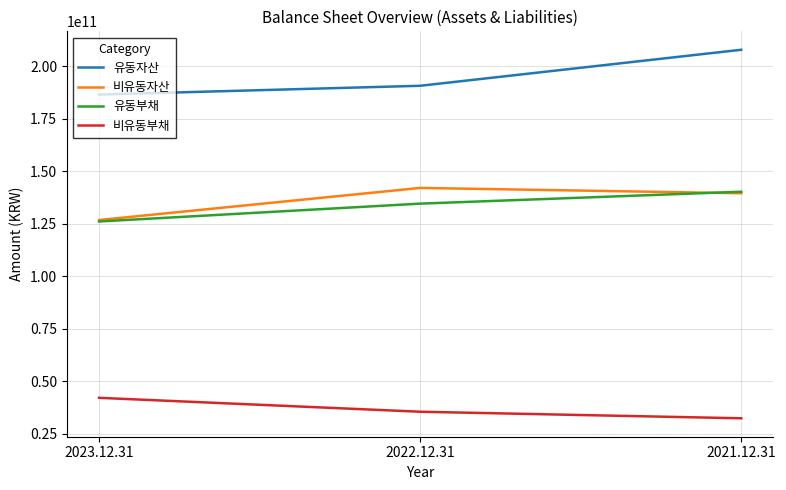

Read the 비유동자산 value at 2022.12.31.

142135230066